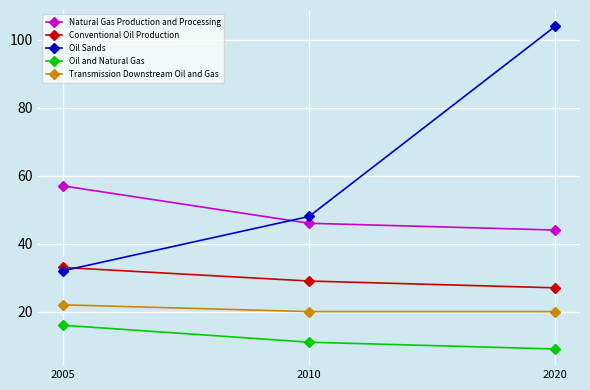

Which series has the largest range (max minus min)?

Oil Sands